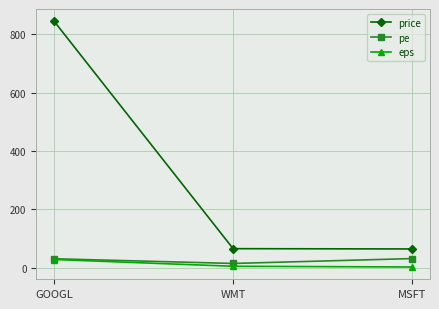

Which series has the largest total across all categories?

price